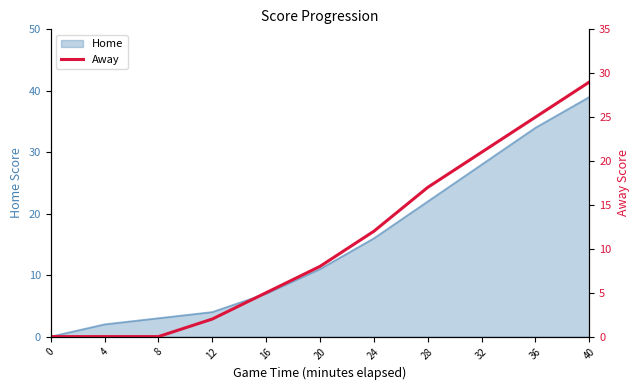

The value of Home at 32 is 42. True or false?

False